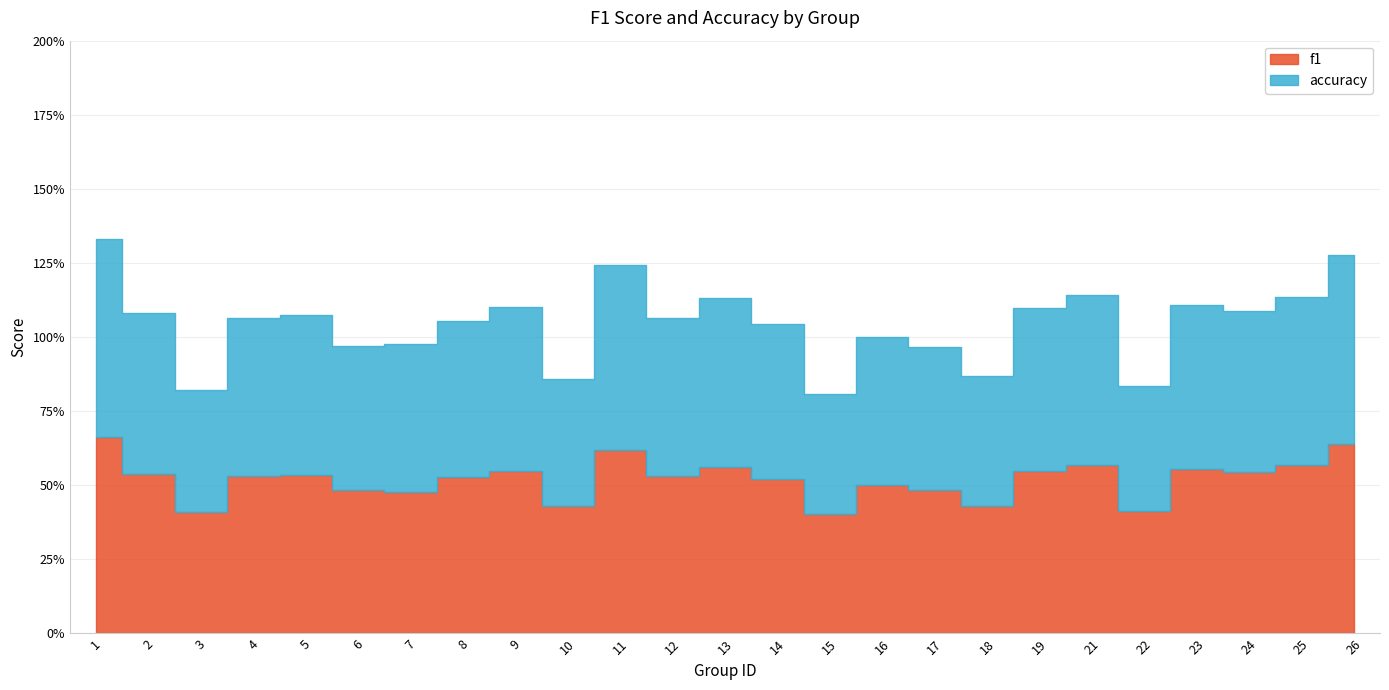

How many series are shown in this chart?

2